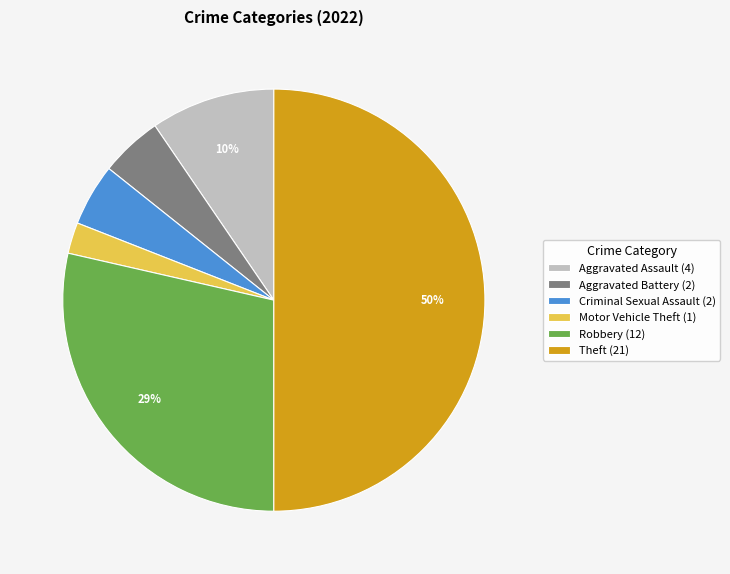

What is the smallest slice in the pie chart?

Motor Vehicle Theft (1)